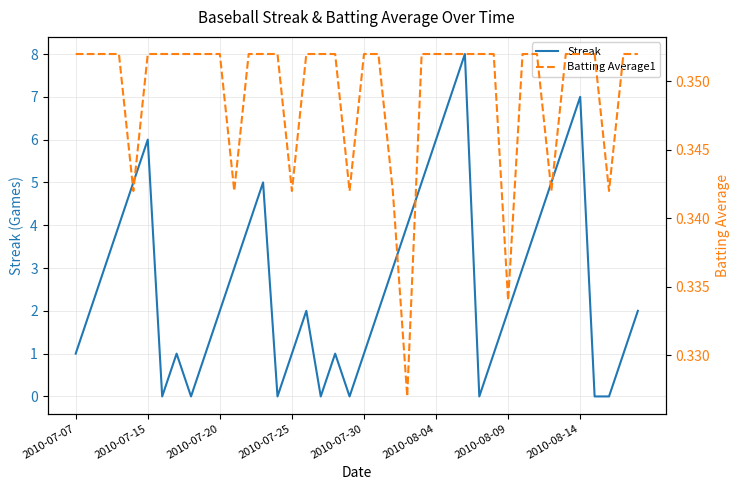

The Batting Average1 series shows 0.2 at 29. True or false?

False